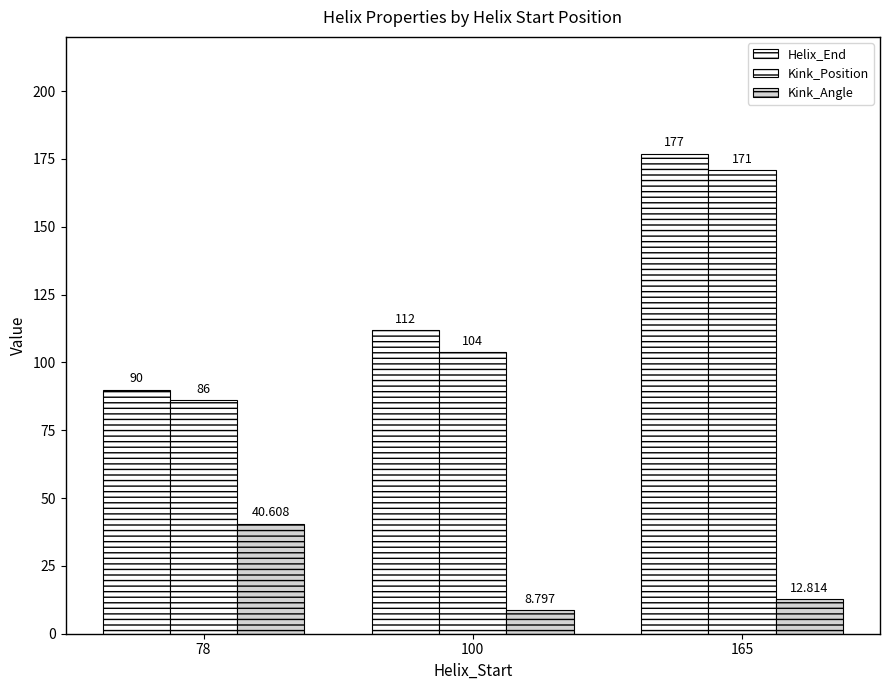

How many data points in Kink_Angle are less than 12?

1